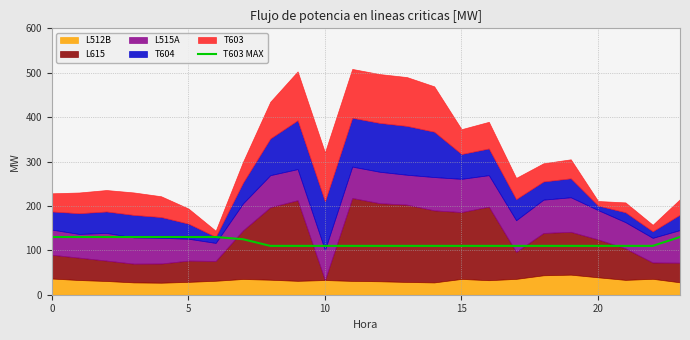

How many data points are above 110?

9